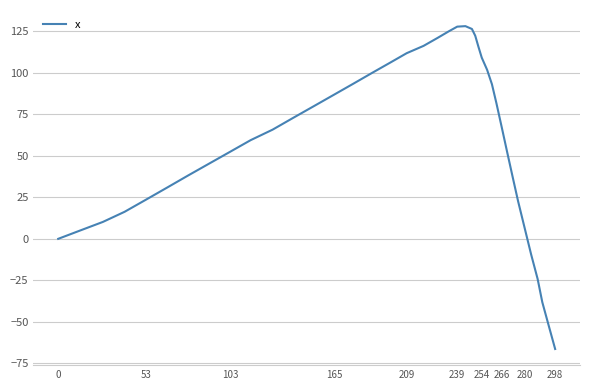

What is the difference between the maximum and minimum values?

194.6